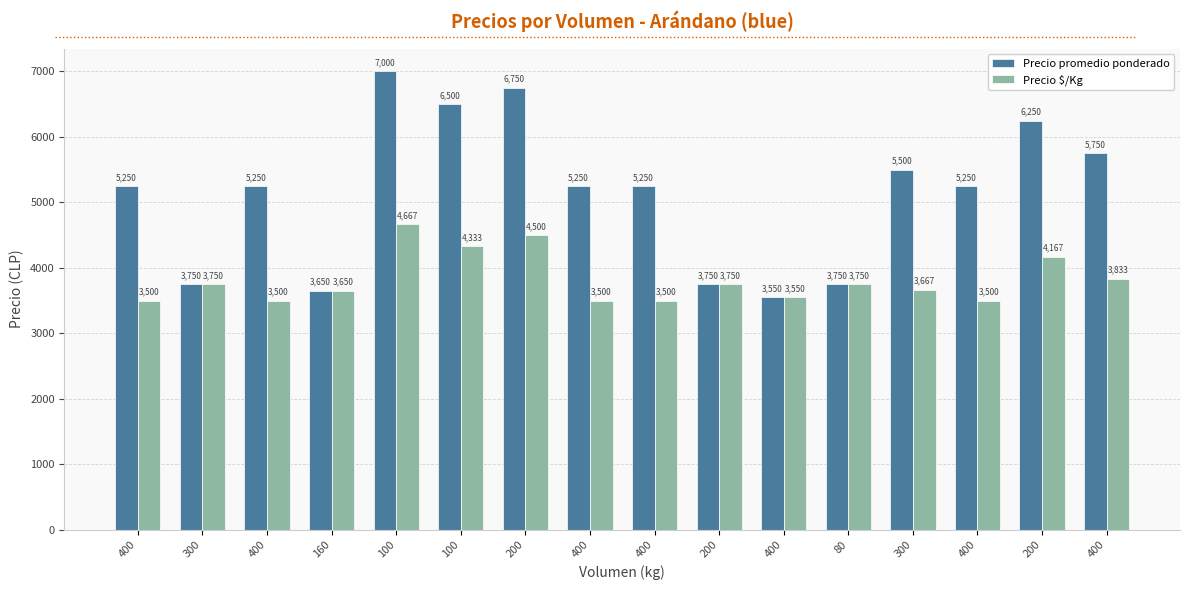

How many distinct data groups are displayed?

2